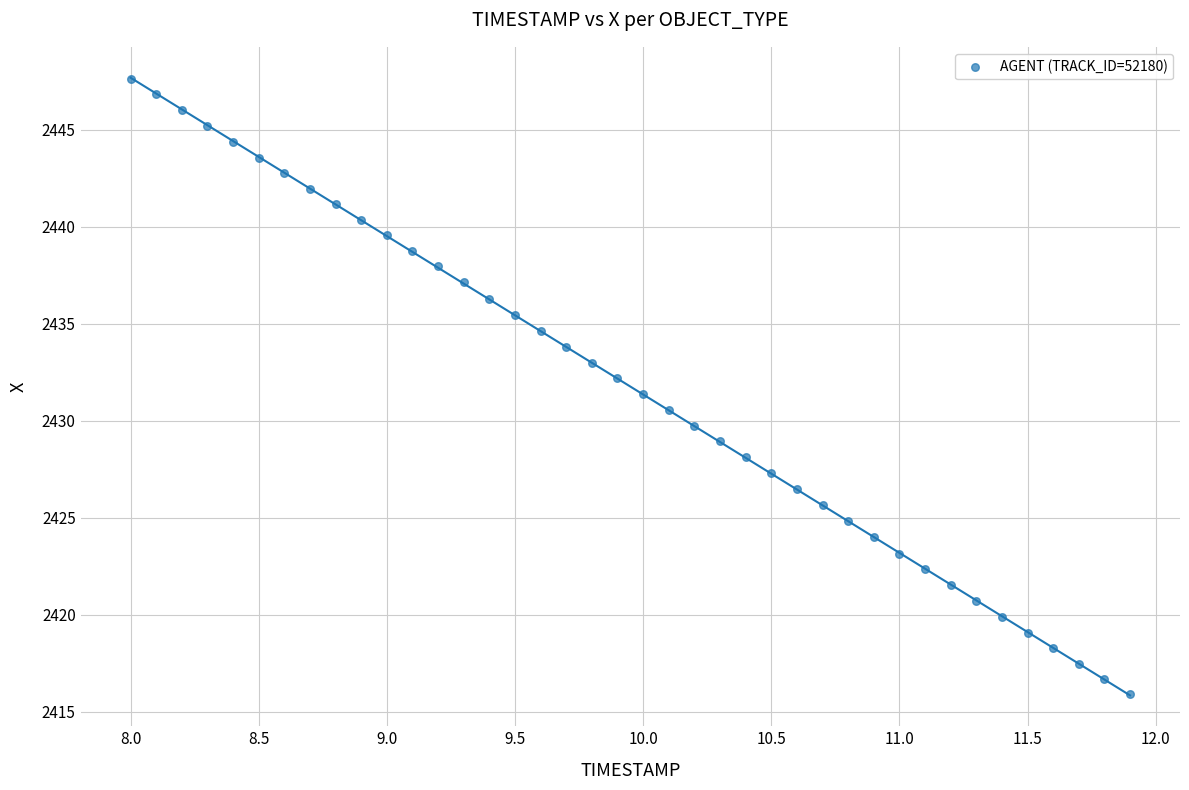

What is the range of Y values (max minus min)?

31.8